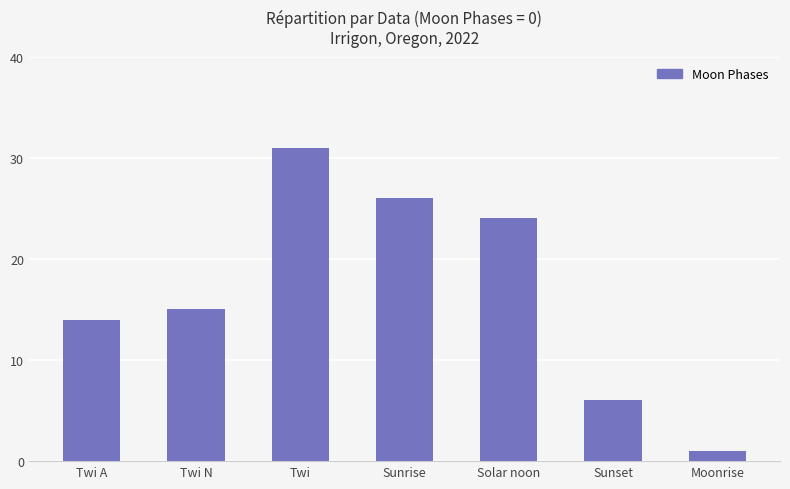

True or false: the data shows 15 at Twi N.

True